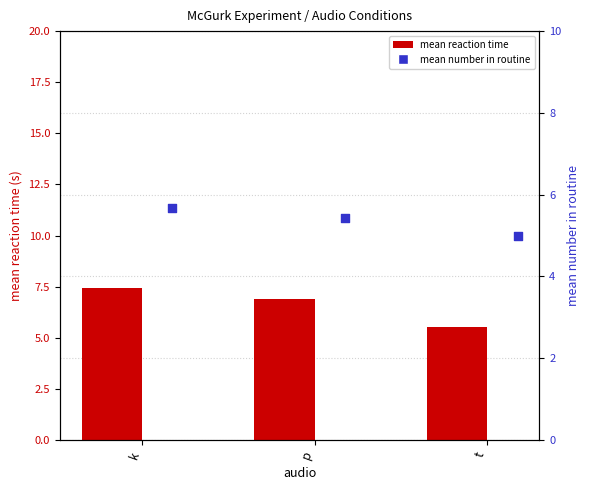

Which series contains the highest Y value?

mean reaction time